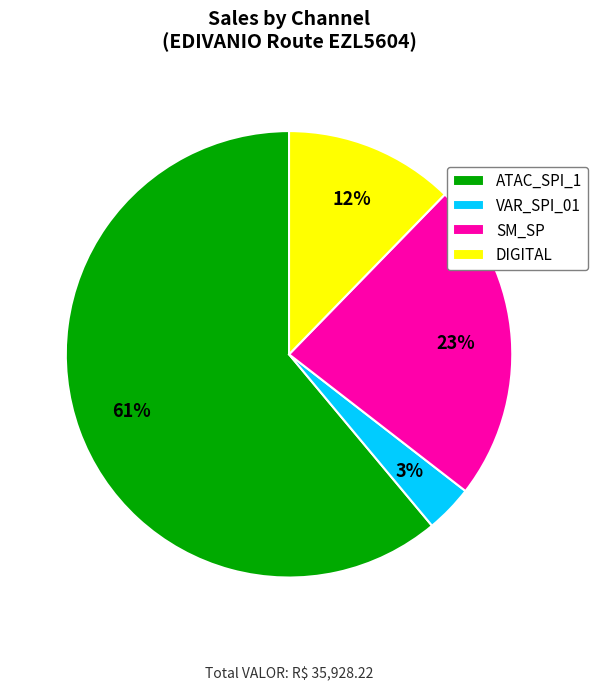

Is it true that VAR_SPI_01 is 3% of the pie?

True